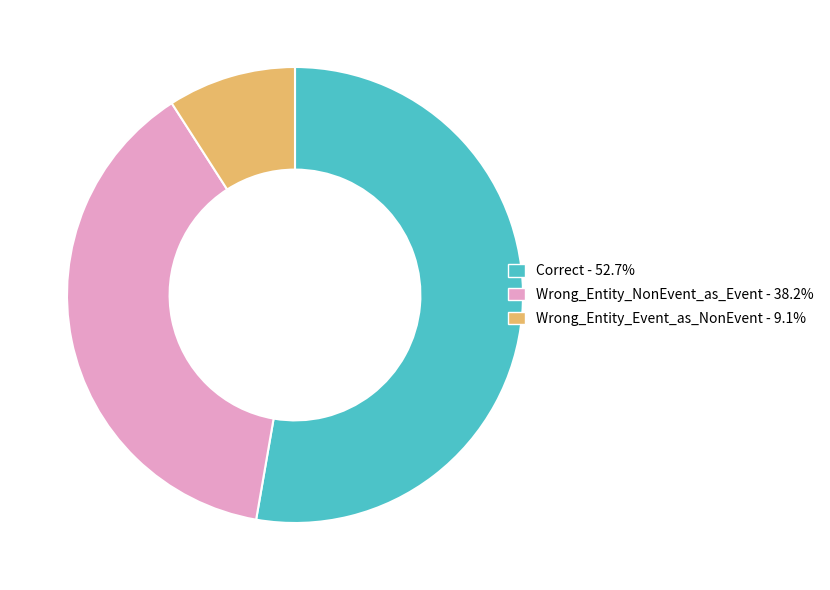

Rank the categories by value from lowest to highest.

Wrong_Entity_Event_as_NonEvent, Wrong_Entity_NonEvent_as_Event, Correct